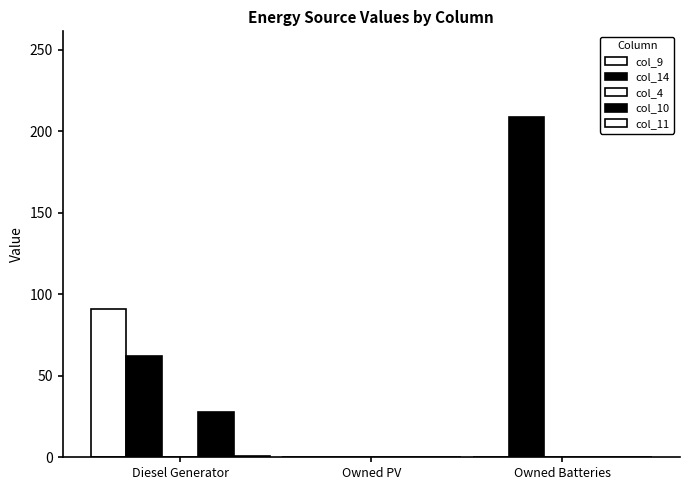

Are the bars horizontal?

No